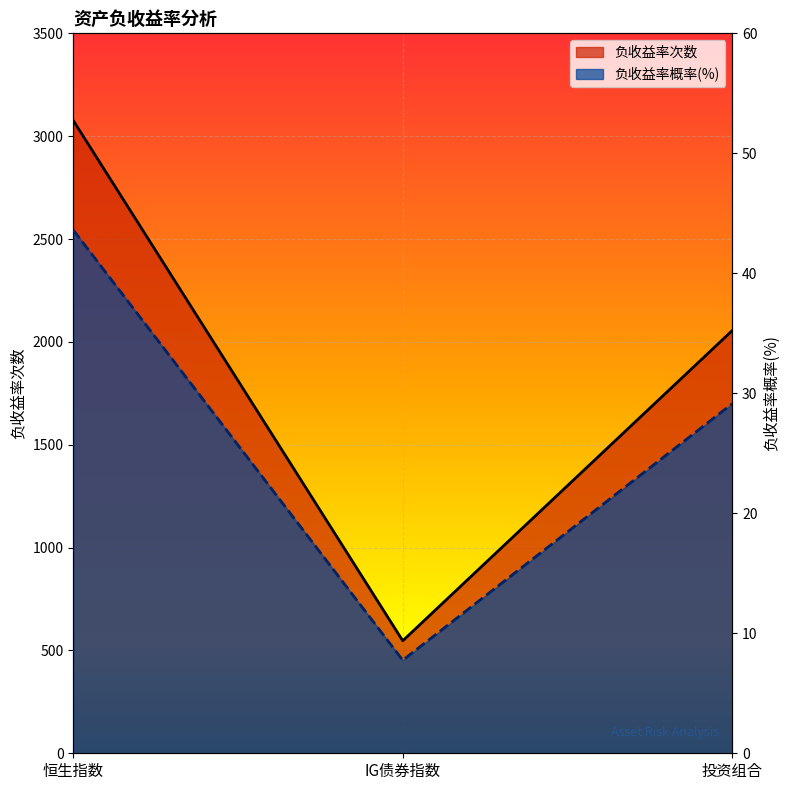

Reading right to left, list all the values displayed in this chart.

负收益率次数: 投资组合=2055.0	IG债券指数=547.0	恒生指数=3076.0
负收益率概率(%): 投资组合=29.1	IG债券指数=7.8	恒生指数=43.6